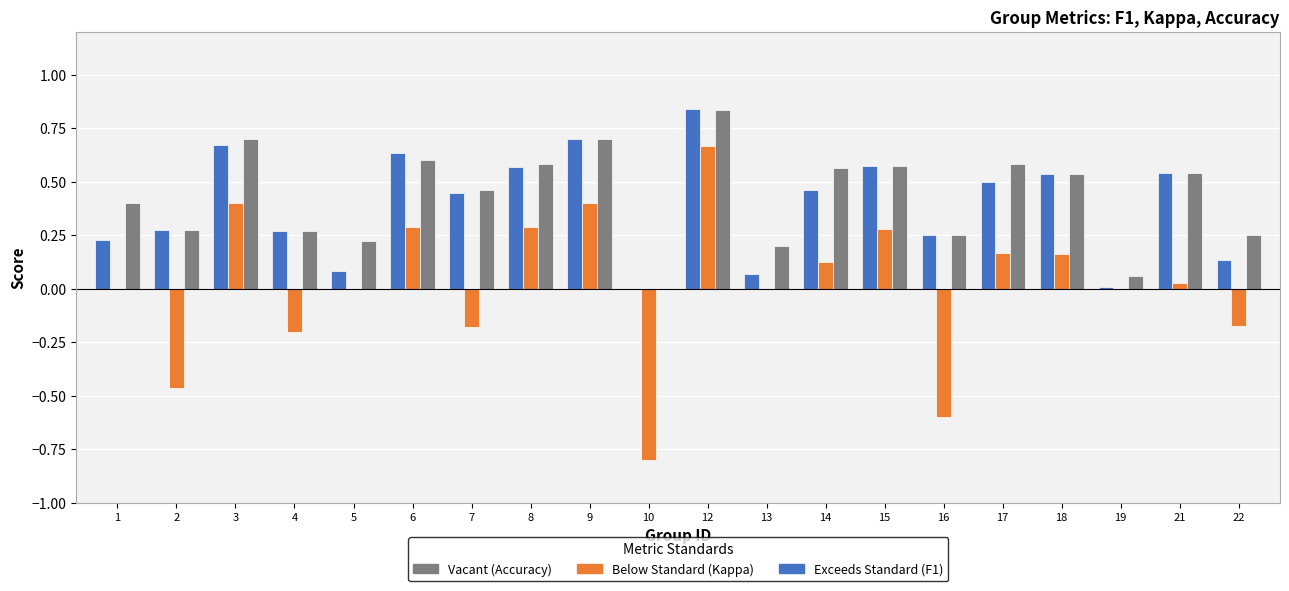

Are the bars horizontal?

No